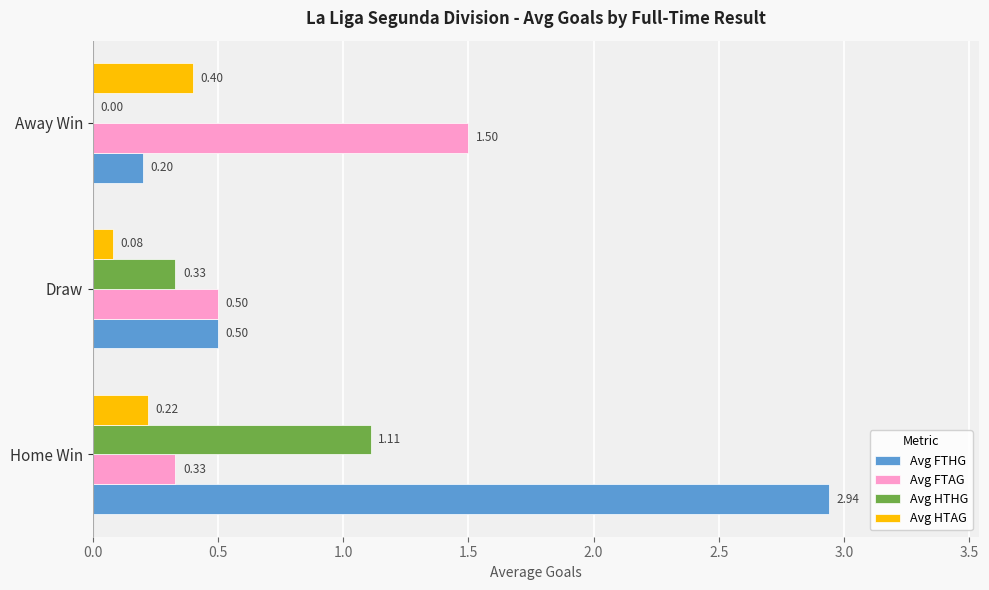

Which series changed the most between Home Win and Draw?

Avg FTHG